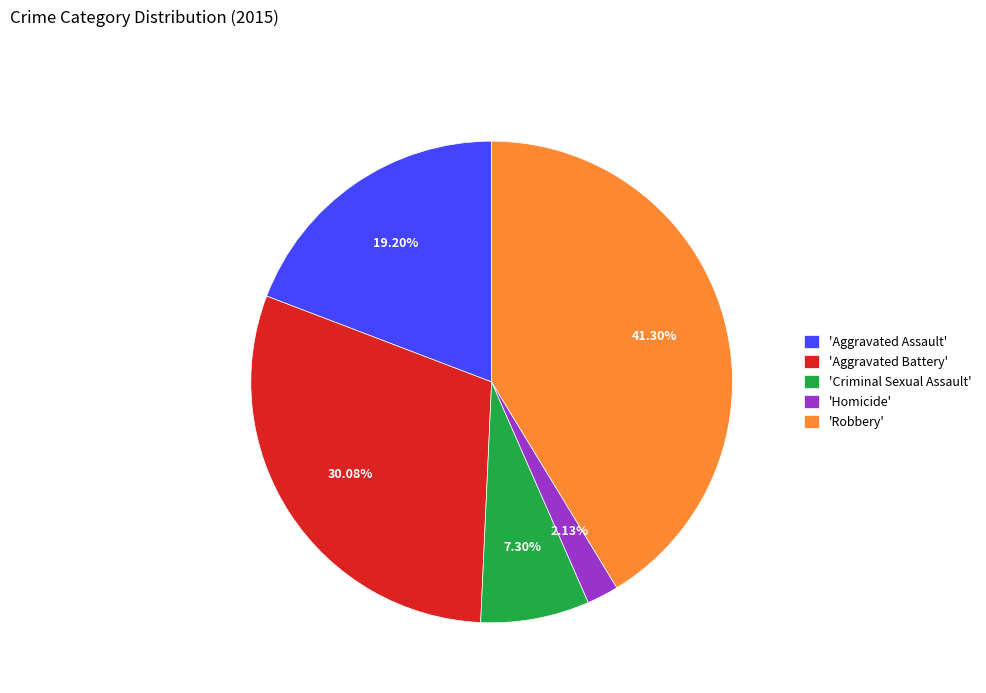

How many slices are in this pie chart?

5